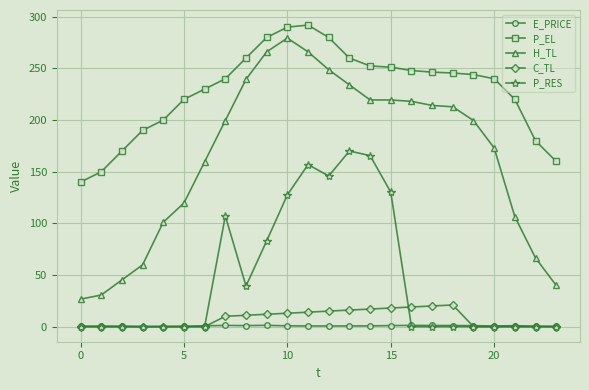

List the series in order of their peak value, lowest first.

E_PRICE, C_TL, P_RES, H_TL, P_EL